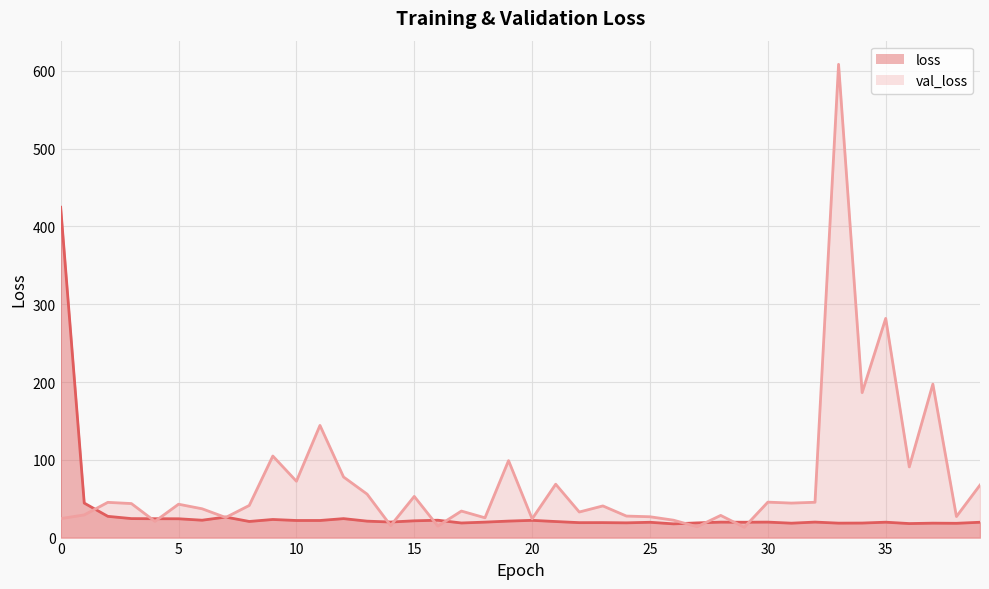

Where do val_loss and loss first cross each other?

1 and 2